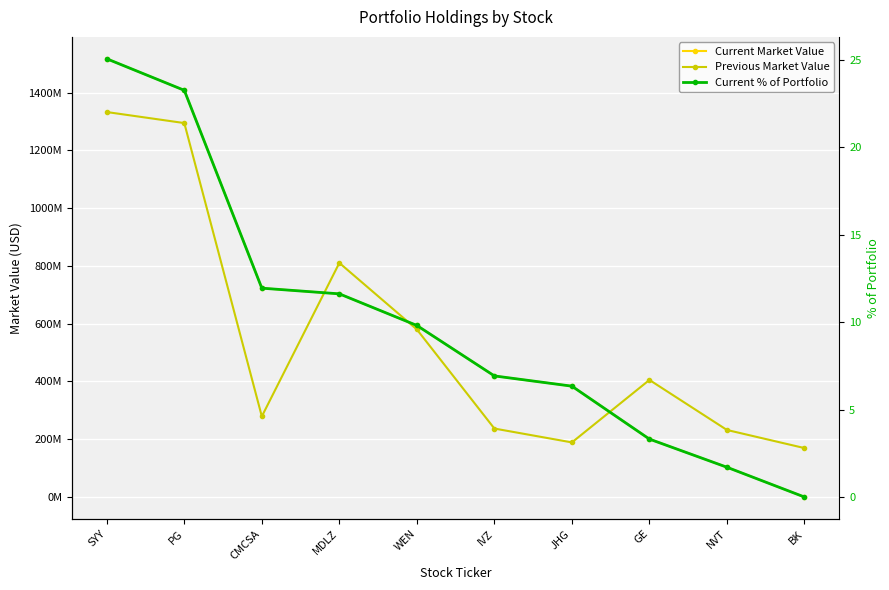

At which category does Previous Market Value reach its first local peak?

MDLZ